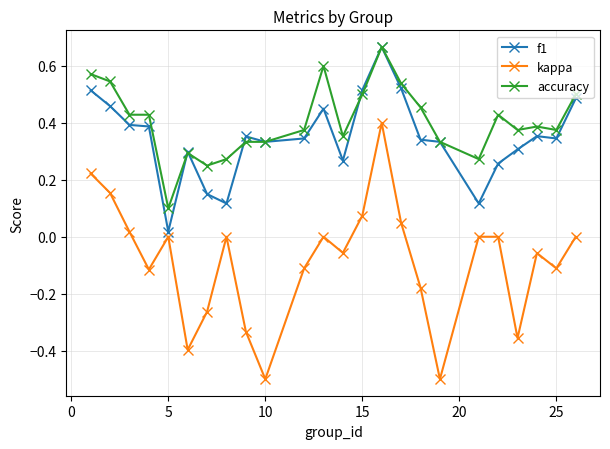

Does the chart display data point markers on the line(s)?

Yes